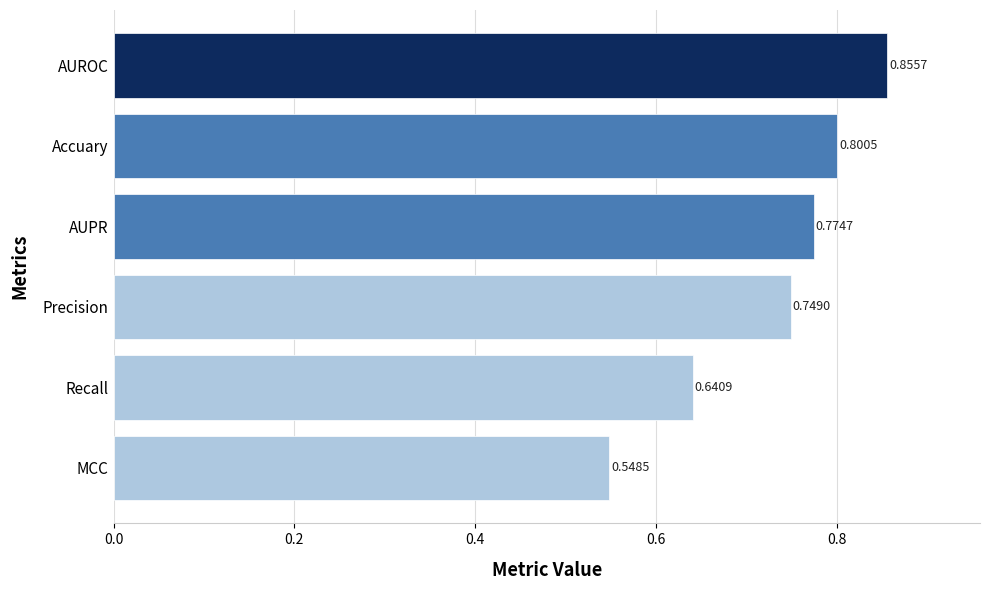

What is the difference between the maximum and minimum values?

0.3